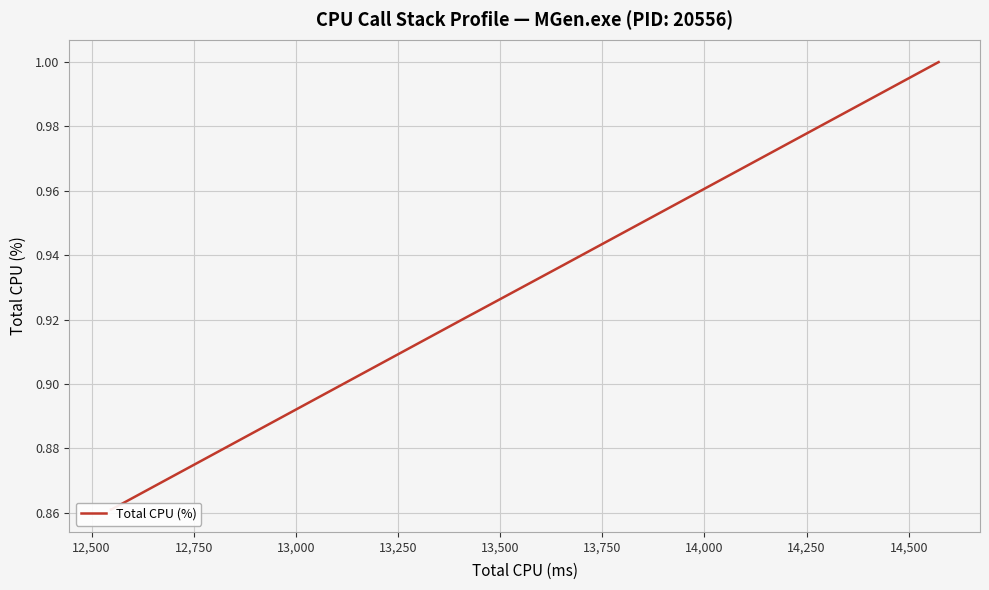

How many data points does each series have?

20